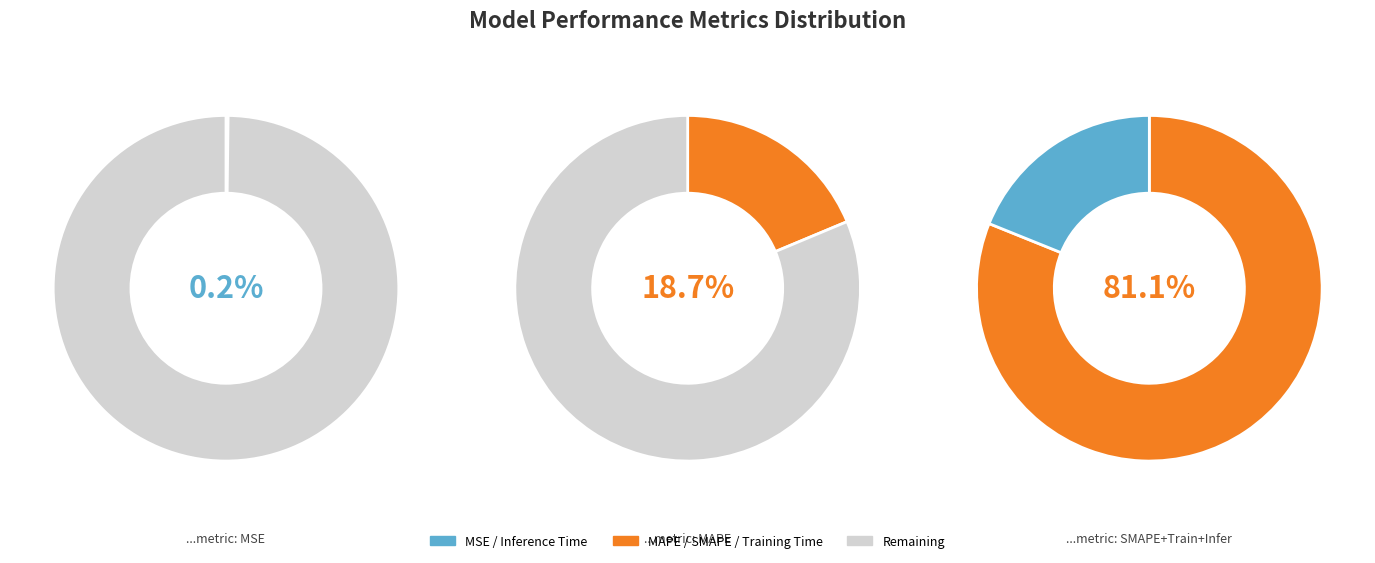

Which category has the biggest portion of the pie?

Training Time